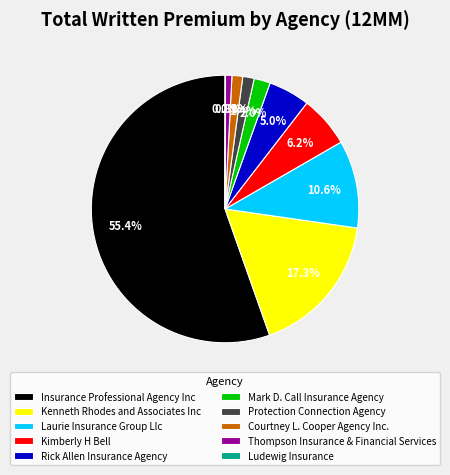

To the nearest percent, what is the average slice percentage?

10%